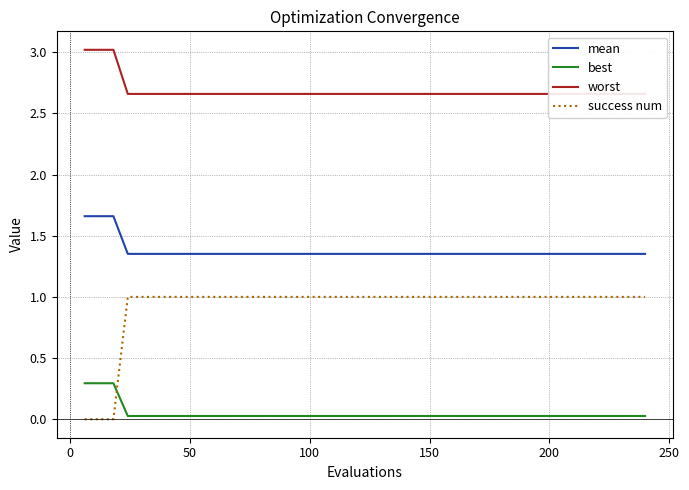

True or false: best and mean cross at least once.

False